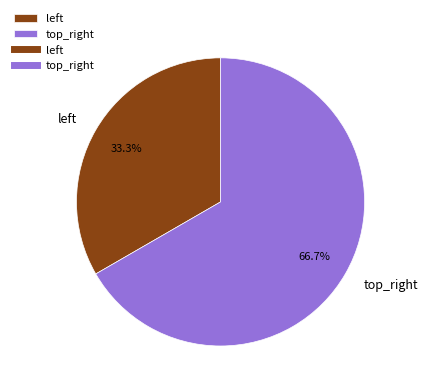

Which slice represents more than half of the pie?

top_right